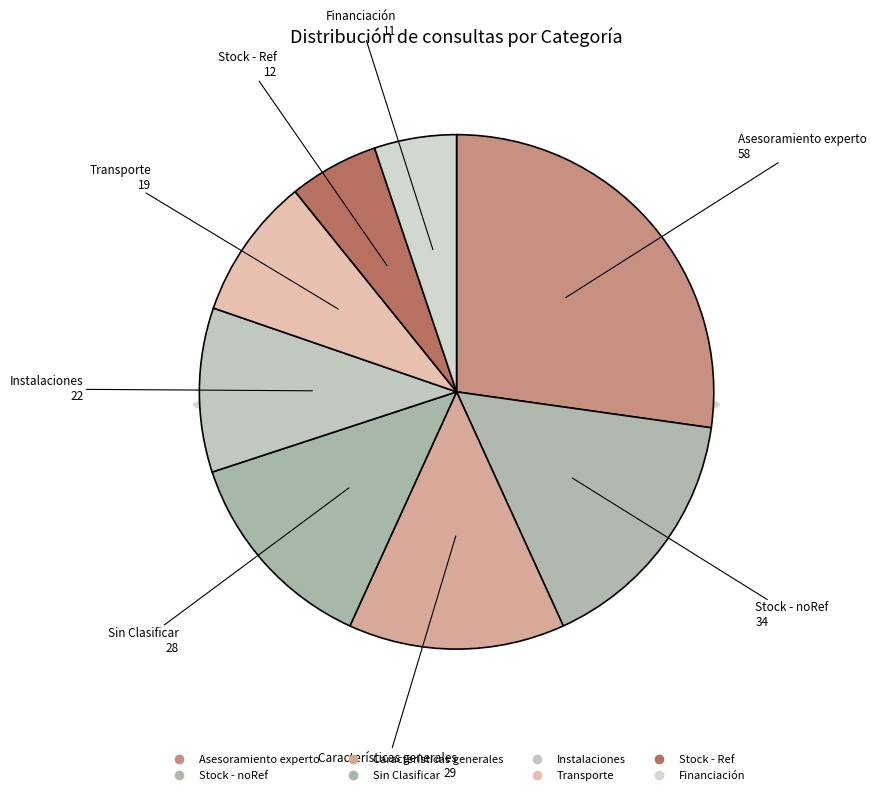

What is the ratio of the value at Financiación to the value at Instalaciones?

0.5